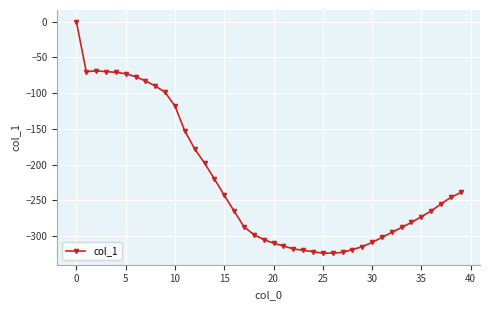

How many lines are shown in the chart?

1